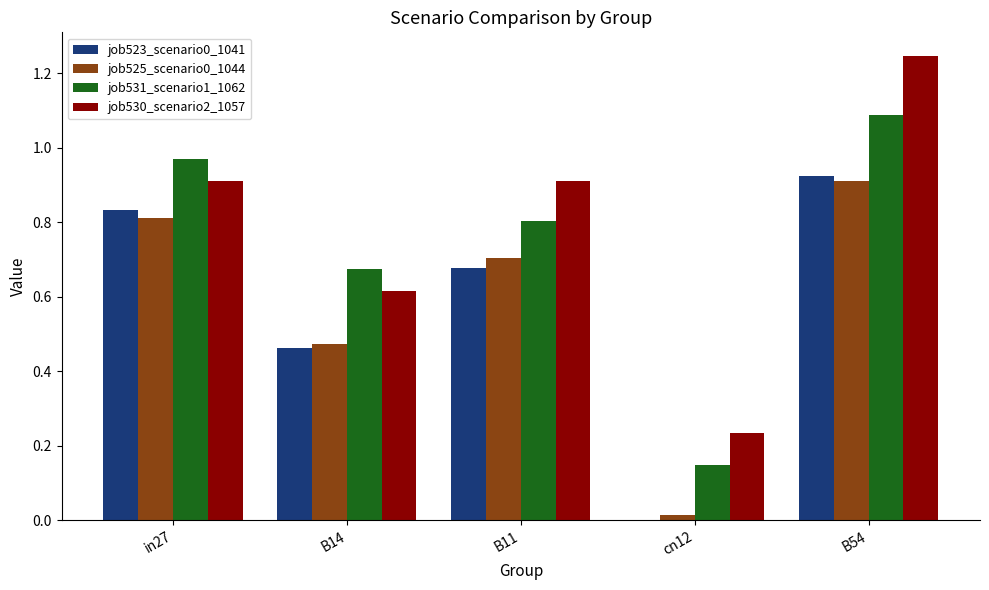

Where is job530_scenario2_1057 nearest to the value 0?

cn12